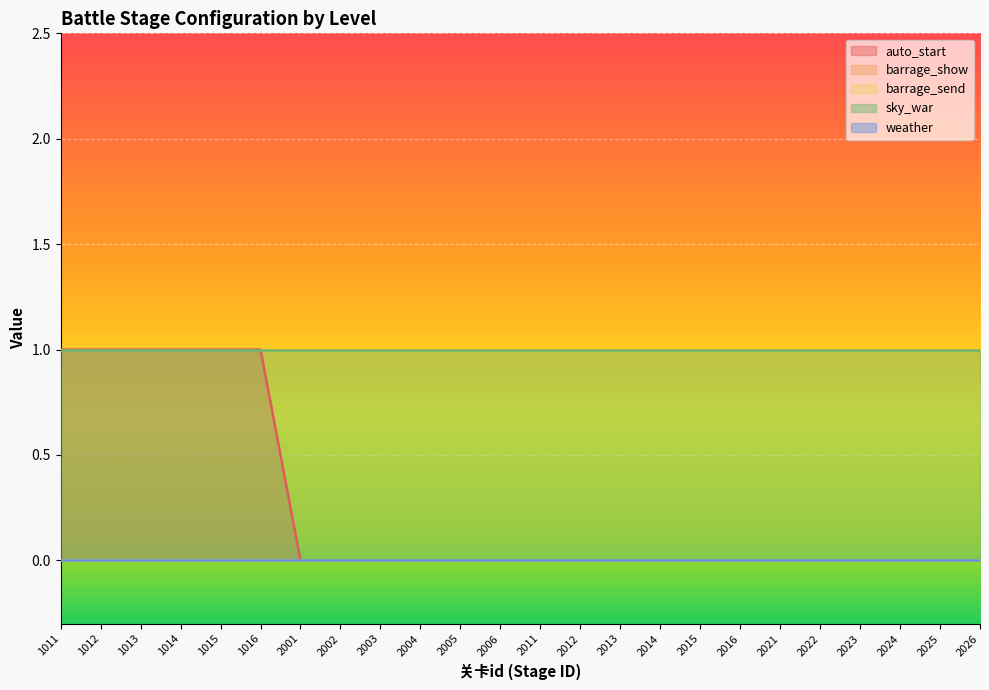

Between 1012 and 2021, which series saw the biggest shift?

auto_start